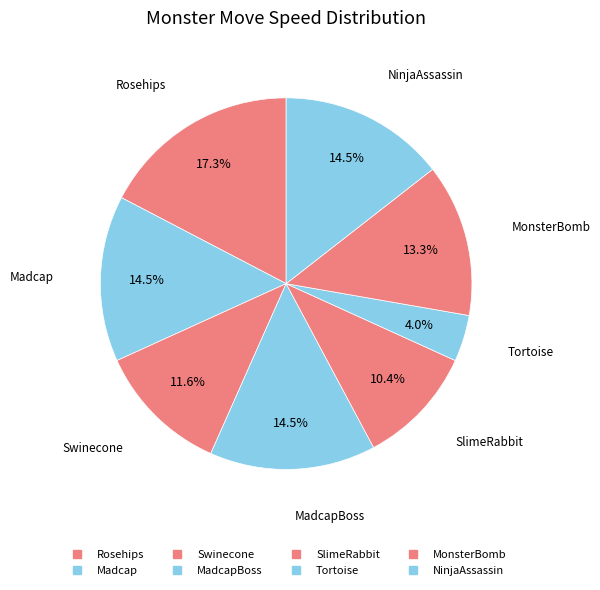

How many segments does this pie chart have?

8